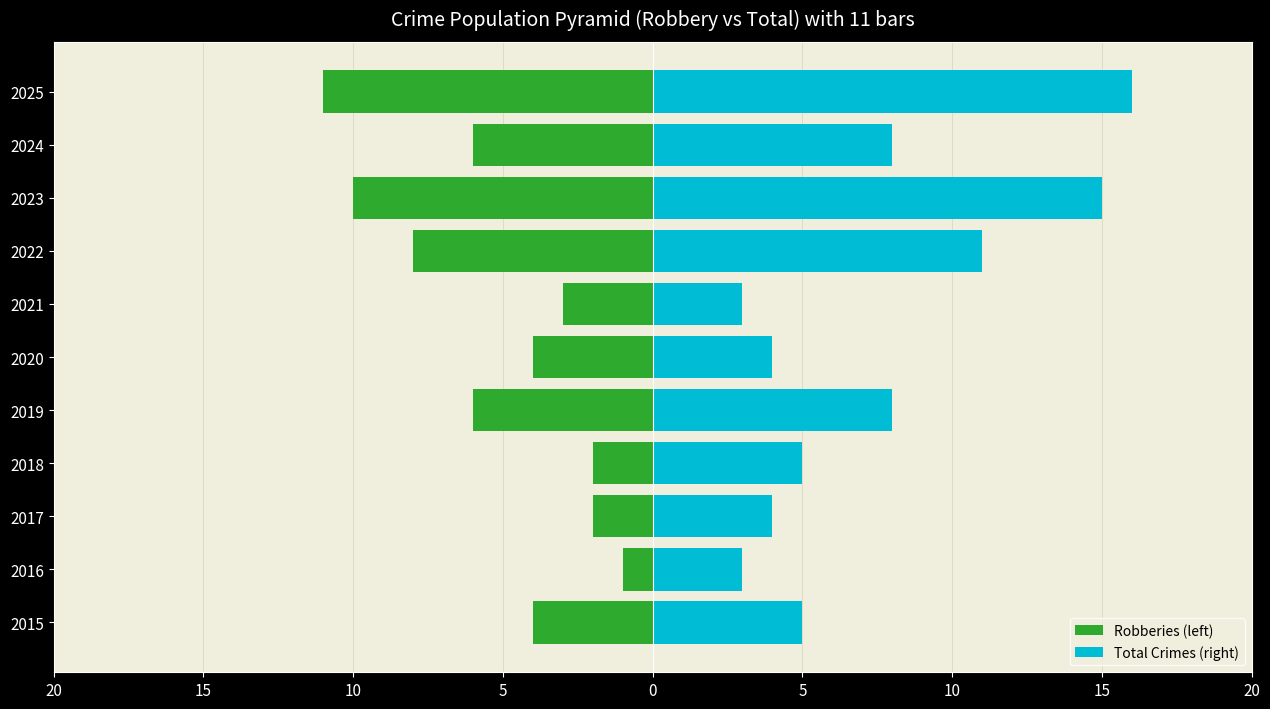

Count the number of categories in the chart.

11